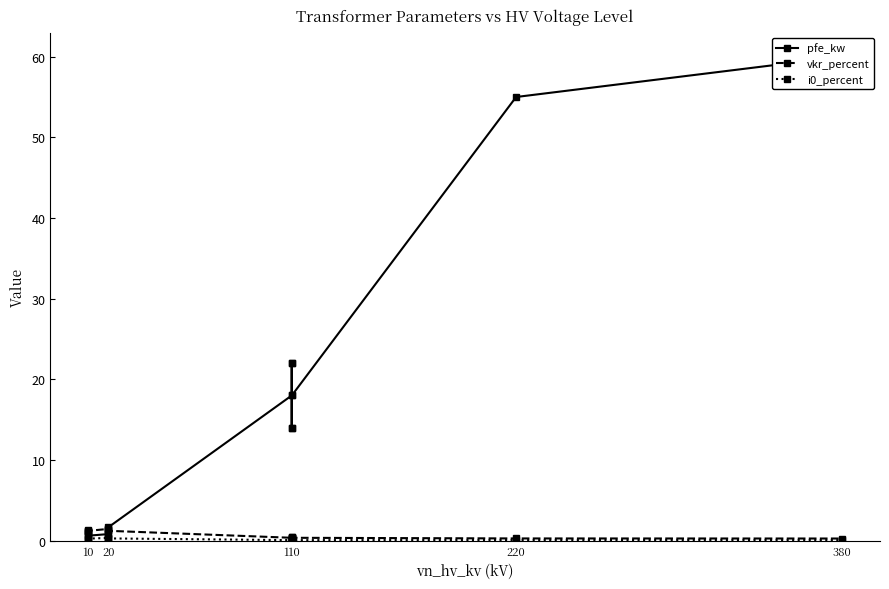

After their last crossing, which series has the higher values: vkr_percent or pfe_kw?

pfe_kw